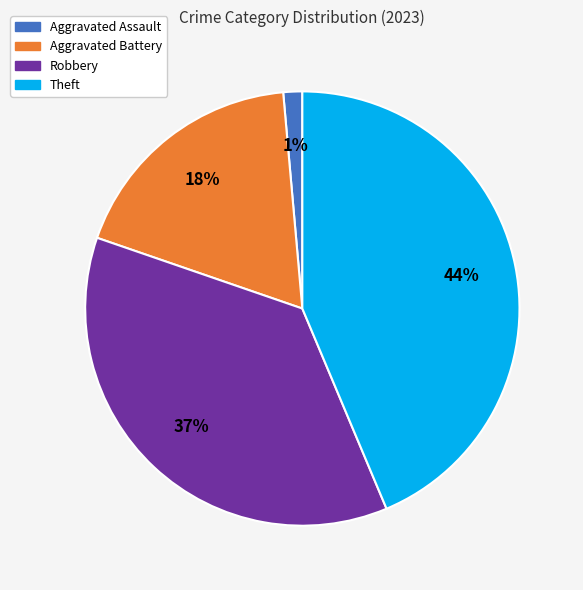

To the nearest percent, what is the average slice percentage?

25%